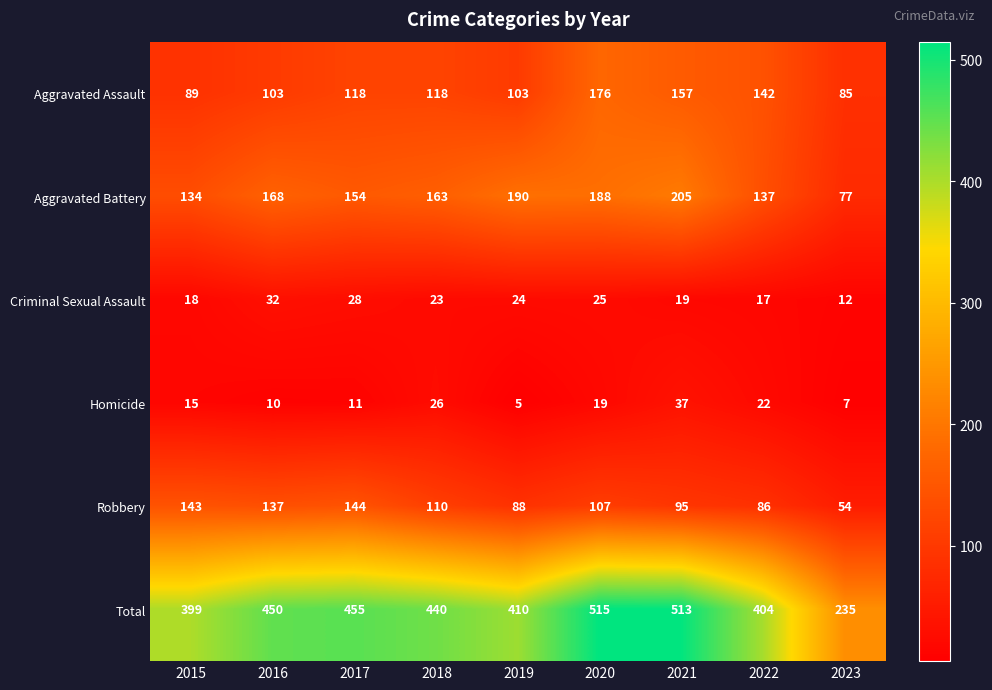

Which series has the largest total across all categories?

Total